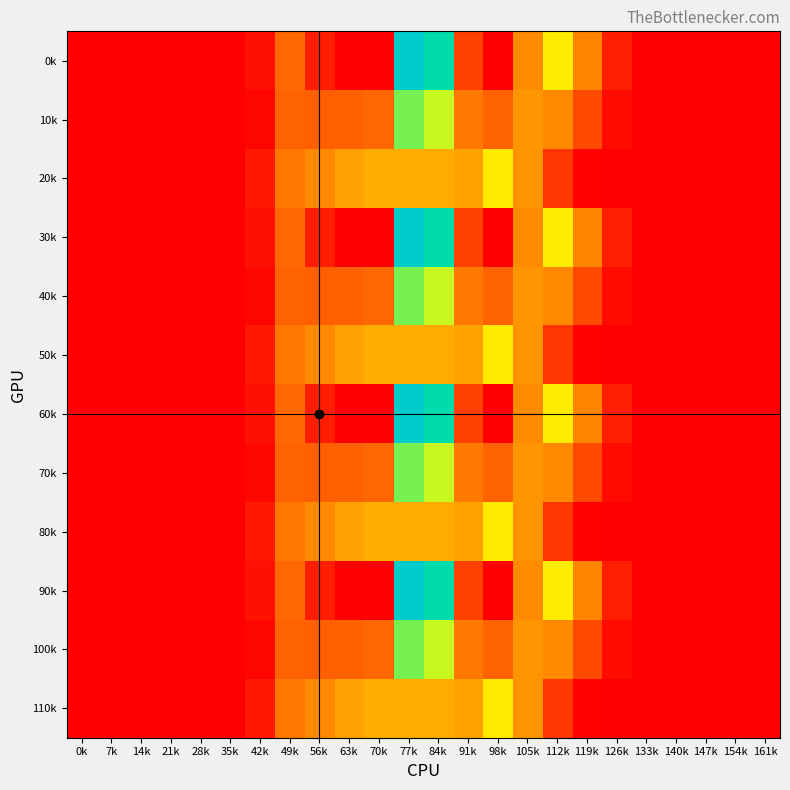

Reading right to left, extract all data points from this chart.

0k: 161k=0.0	154k=0.0	147k=0.0	140k=0.0	133k=2.1	126k=35.1	119k=161.6	112k=303.9	105k=172.8	98k=0.3	91k=70.2	84k=477.2	77k=544.3	70k=0.0	63k=0.0	56k=35.0	49k=114.1	42k=18.1	35k=0.0	28k=0.0	21k=0.0	14k=0.0	7k=0.0	0k=0.0
10k: 161k=0.0	154k=0.0	147k=0.0	140k=0.0	133k=0.3	126k=12.8	119k=78.4	112k=170.7	105k=190.4	98k=105.5	91k=141.2	84k=350.8	77k=384.7	70k=114.0	63k=104.8	56k=102.3	49k=105.9	42k=9.4	35k=0.0	28k=0.0	21k=0.0	14k=0.0	7k=0.0	0k=0.0
20k: 161k=0.0	154k=0.0	147k=0.0	140k=0.0	133k=0.0	126k=0.2	119k=3.2	112k=59.0	105k=187.0	98k=301.9	91k=212.2	84k=224.3	77k=225.2	70k=228.0	63k=209.6	56k=169.5	49k=139.4	42k=27.8	35k=0.0	28k=0.0	21k=0.0	14k=0.0	7k=0.0	0k=0.0
30k: 161k=0.0	154k=0.0	147k=0.0	140k=0.0	133k=2.1	126k=35.1	119k=161.6	112k=303.9	105k=172.8	98k=0.3	91k=70.2	84k=477.2	77k=544.3	70k=0.0	63k=0.0	56k=35.0	49k=114.1	42k=18.1	35k=0.0	28k=0.0	21k=0.0	14k=0.0	7k=0.0	0k=0.0
40k: 161k=0.0	154k=0.0	147k=0.0	140k=0.0	133k=0.3	126k=12.8	119k=78.4	112k=170.7	105k=190.4	98k=105.5	91k=141.2	84k=350.8	77k=384.7	70k=114.0	63k=104.8	56k=102.3	49k=105.9	42k=9.4	35k=0.0	28k=0.0	21k=0.0	14k=0.0	7k=0.0	0k=0.0
50k: 161k=0.0	154k=0.0	147k=0.0	140k=0.0	133k=0.0	126k=0.2	119k=3.2	112k=59.0	105k=187.0	98k=301.9	91k=212.2	84k=224.3	77k=225.2	70k=228.0	63k=209.6	56k=169.5	49k=139.4	42k=27.8	35k=0.0	28k=0.0	21k=0.0	14k=0.0	7k=0.0	0k=0.0
60k: 161k=0.0	154k=0.0	147k=0.0	140k=0.0	133k=2.1	126k=35.1	119k=161.6	112k=303.9	105k=172.8	98k=0.3	91k=70.2	84k=477.2	77k=544.3	70k=0.0	63k=0.0	56k=35.0	49k=114.1	42k=18.1	35k=0.0	28k=0.0	21k=0.0	14k=0.0	7k=0.0	0k=0.0
70k: 161k=0.0	154k=0.0	147k=0.0	140k=0.0	133k=0.3	126k=12.8	119k=78.4	112k=170.7	105k=190.4	98k=105.5	91k=141.2	84k=350.8	77k=384.7	70k=114.0	63k=104.8	56k=102.3	49k=105.9	42k=9.4	35k=0.0	28k=0.0	21k=0.0	14k=0.0	7k=0.0	0k=0.0
80k: 161k=0.0	154k=0.0	147k=0.0	140k=0.0	133k=0.0	126k=0.2	119k=3.2	112k=59.0	105k=187.0	98k=301.9	91k=212.2	84k=224.3	77k=225.2	70k=228.0	63k=209.6	56k=169.5	49k=139.4	42k=27.8	35k=0.0	28k=0.0	21k=0.0	14k=0.0	7k=0.0	0k=0.0
90k: 161k=0.0	154k=0.0	147k=0.0	140k=0.0	133k=2.1	126k=35.1	119k=161.6	112k=303.9	105k=172.8	98k=0.3	91k=70.2	84k=477.2	77k=544.3	70k=0.0	63k=0.0	56k=35.0	49k=114.1	42k=18.1	35k=0.0	28k=0.0	21k=0.0	14k=0.0	7k=0.0	0k=0.0
100k: 161k=0.0	154k=0.0	147k=0.0	140k=0.0	133k=0.3	126k=12.8	119k=78.4	112k=170.7	105k=190.4	98k=105.5	91k=141.2	84k=350.8	77k=384.7	70k=114.0	63k=104.8	56k=102.3	49k=105.9	42k=9.4	35k=0.0	28k=0.0	21k=0.0	14k=0.0	7k=0.0	0k=0.0
110k: 161k=0.0	154k=0.0	147k=0.0	140k=0.0	133k=0.0	126k=0.2	119k=3.2	112k=59.0	105k=187.0	98k=301.9	91k=212.2	84k=224.3	77k=225.2	70k=228.0	63k=209.6	56k=169.5	49k=139.4	42k=27.8	35k=0.0	28k=0.0	21k=0.0	14k=0.0	7k=0.0	0k=0.0